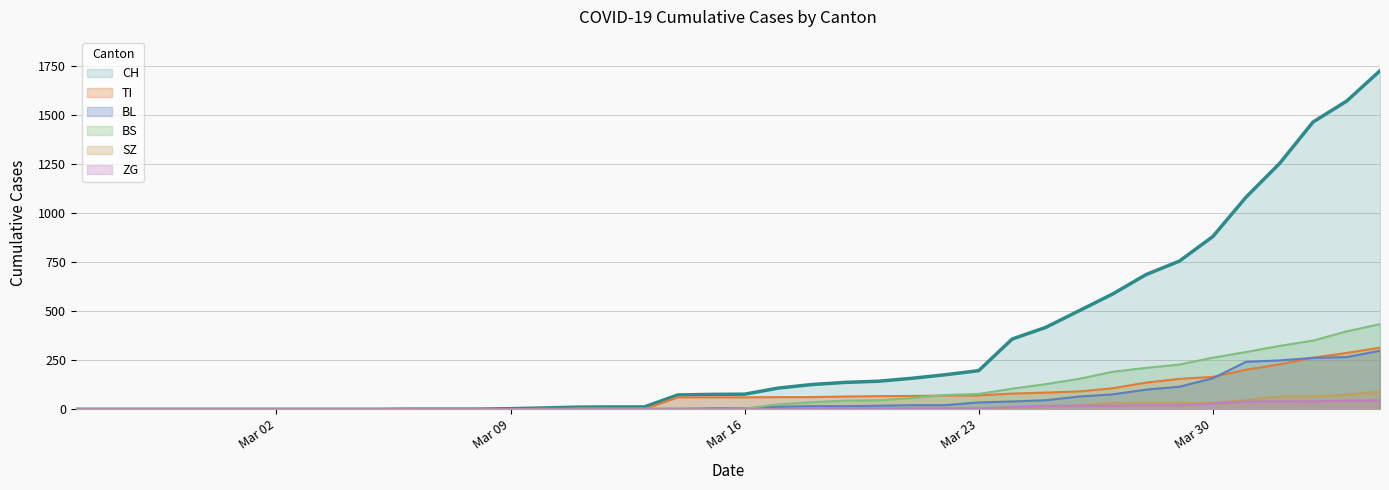

True or false: BS and CH cross at least once.

False